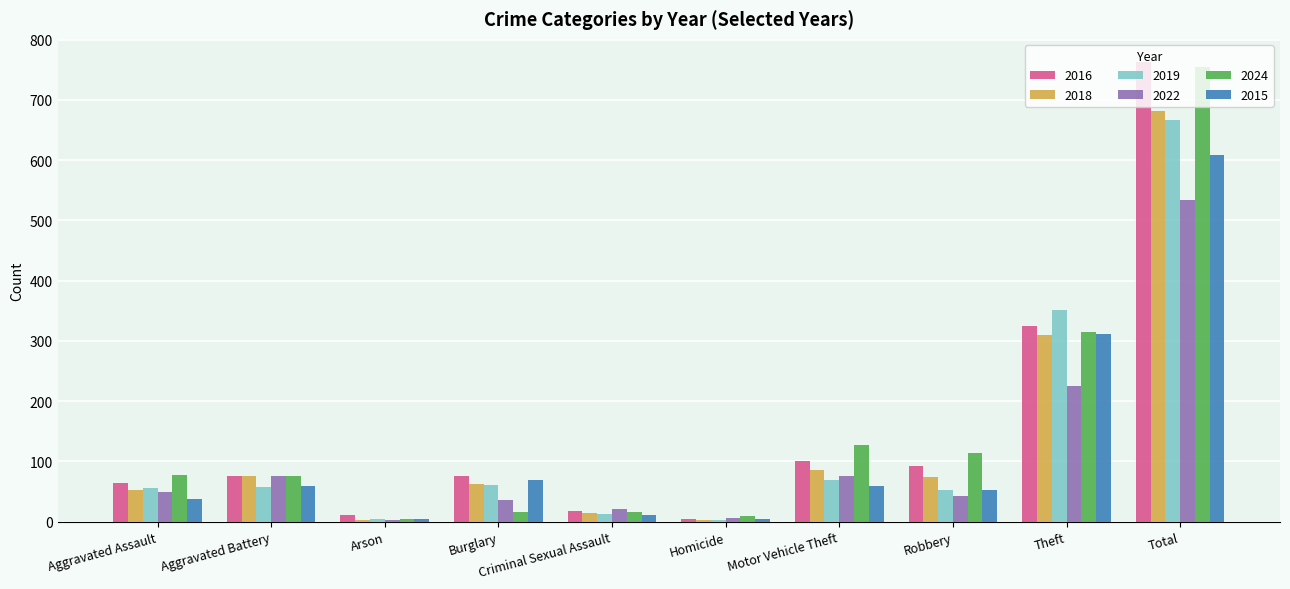

What is the average value of the 2016 series?

153